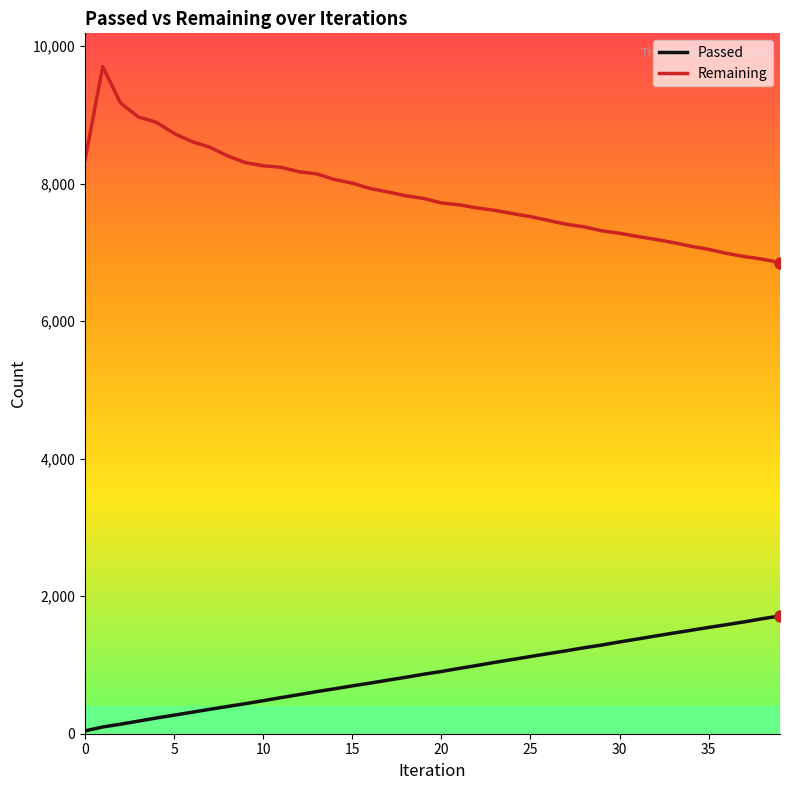

Which series has the largest range (max minus min)?

Remaining